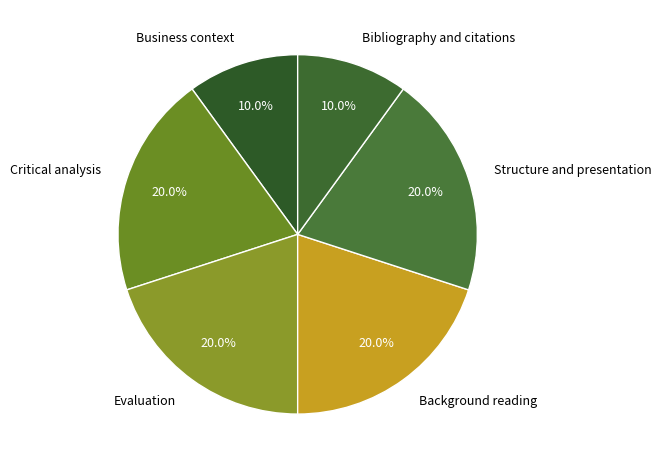

To the nearest percent, what is the combined percentage of Evaluation and Business context?

30%